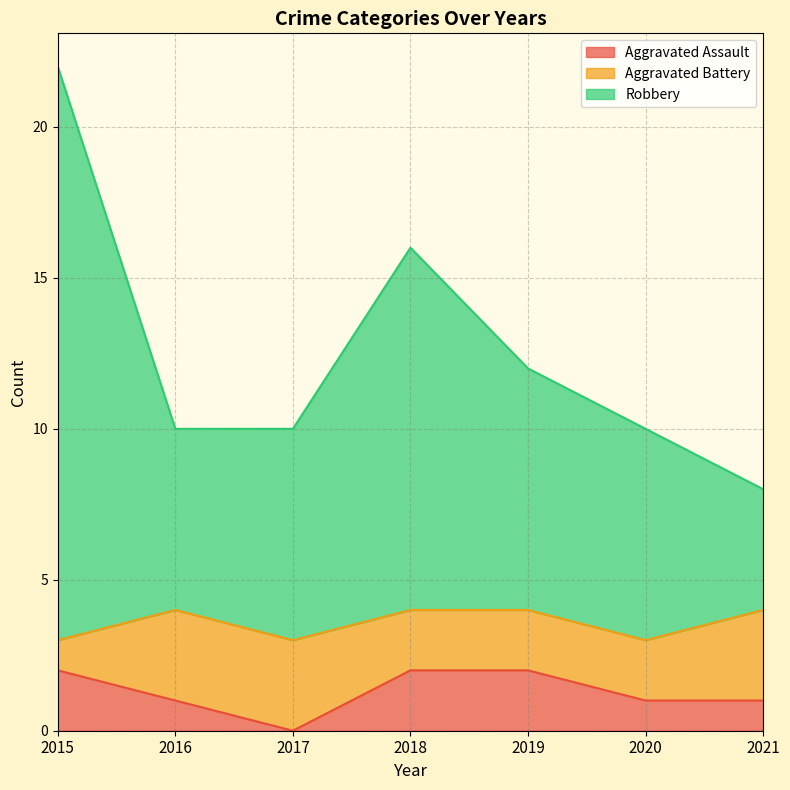

Does the chart have visible grid lines?

Yes